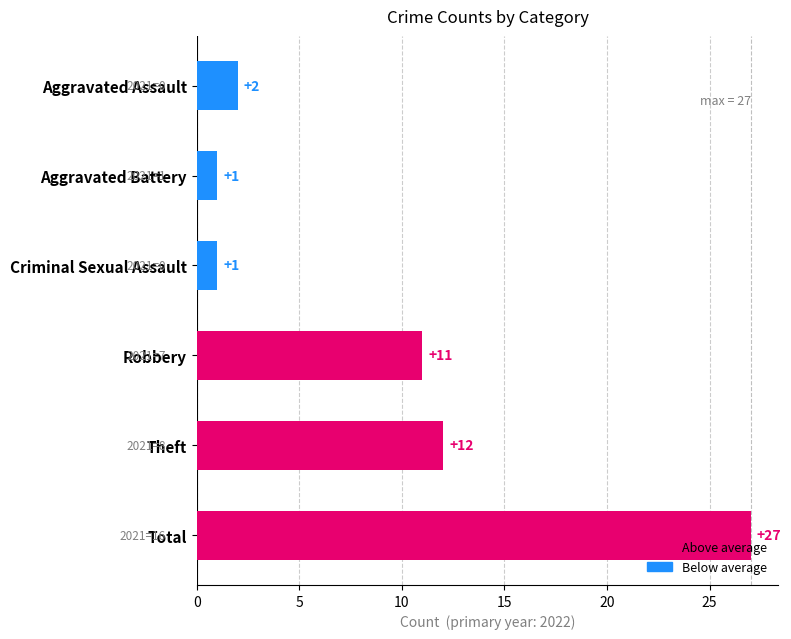

Is it true that the value at Total is 27?

True